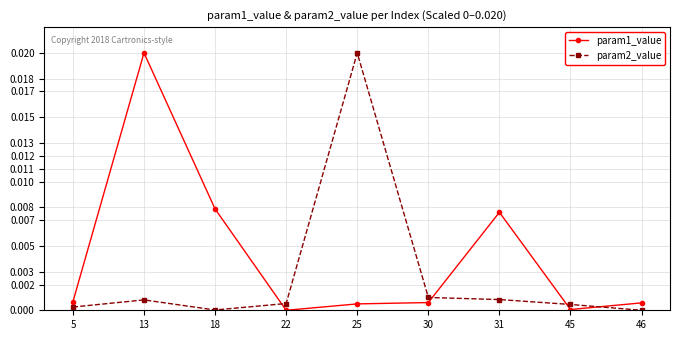

Rank the series at 22 from lowest to highest value.

param1_value, param2_value